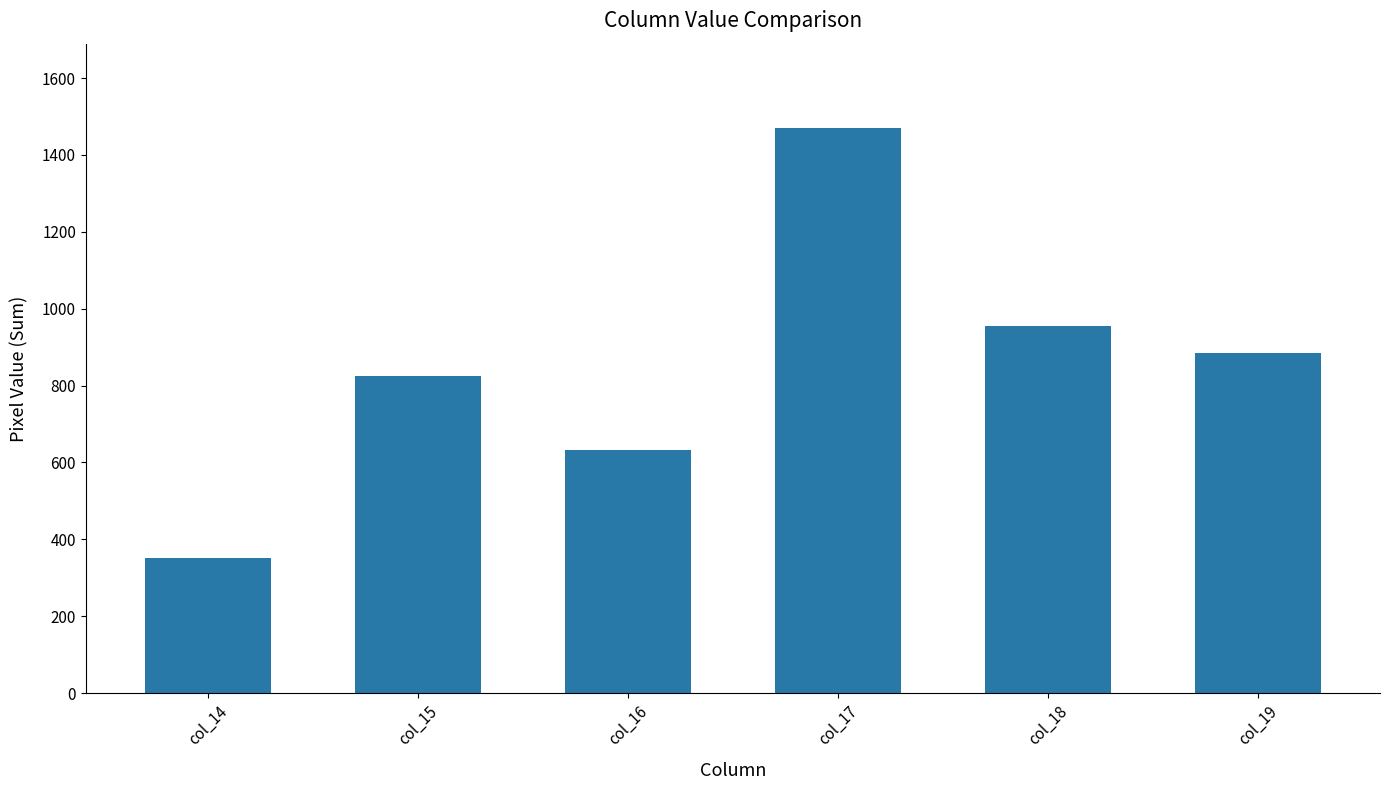

At which category does the chart reach its minimum across all series?

col_14